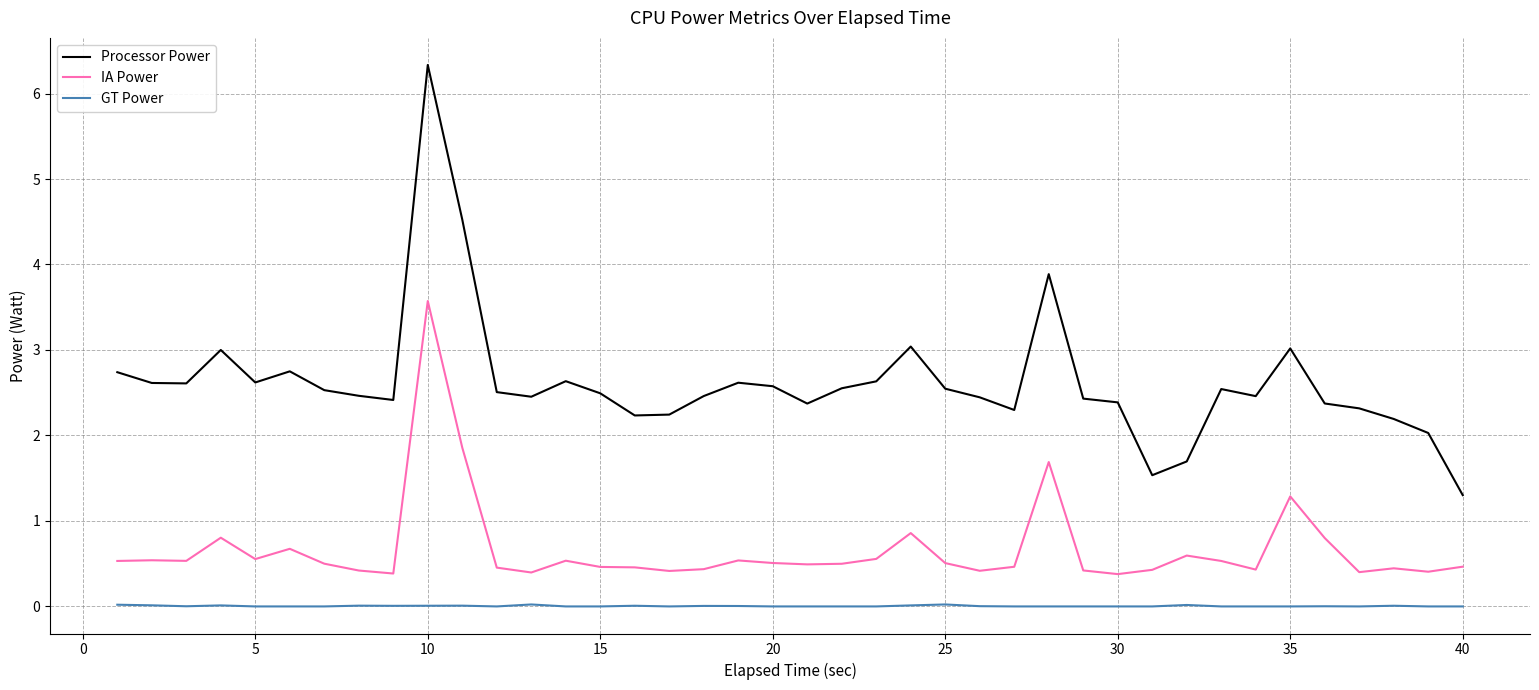

What are all the series names shown in the legend?

Processor Power, IA Power, GT Power